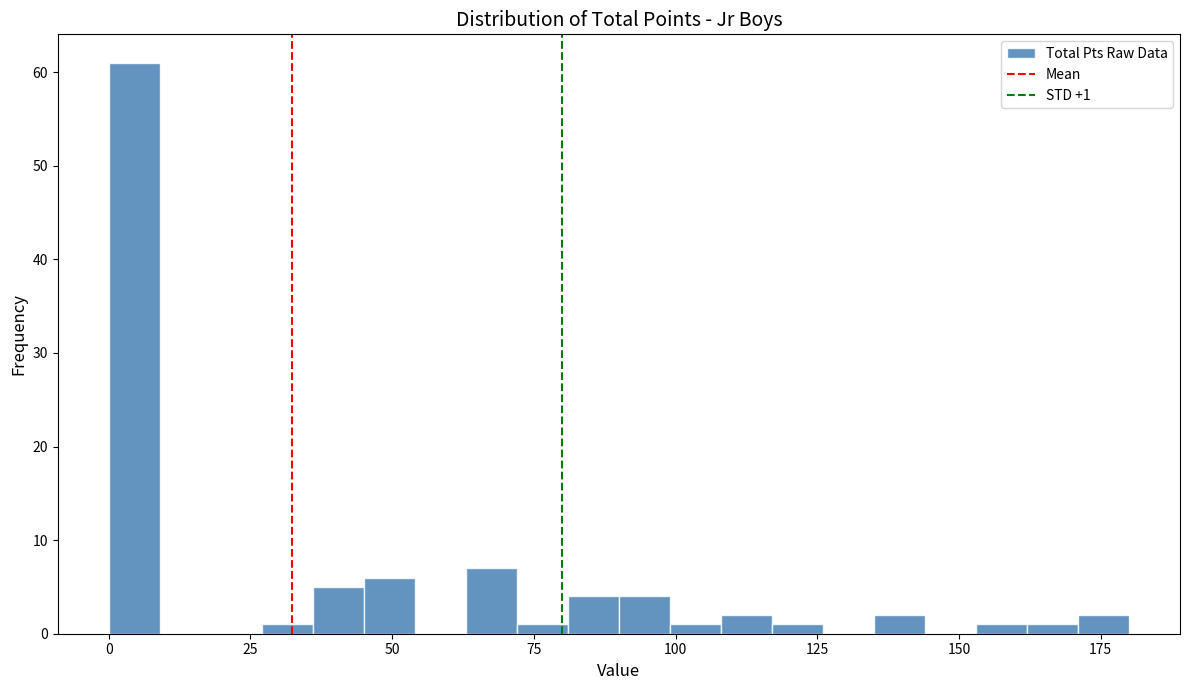

Read against the x-axis, roughly where is the centre of the tallest bar?

5